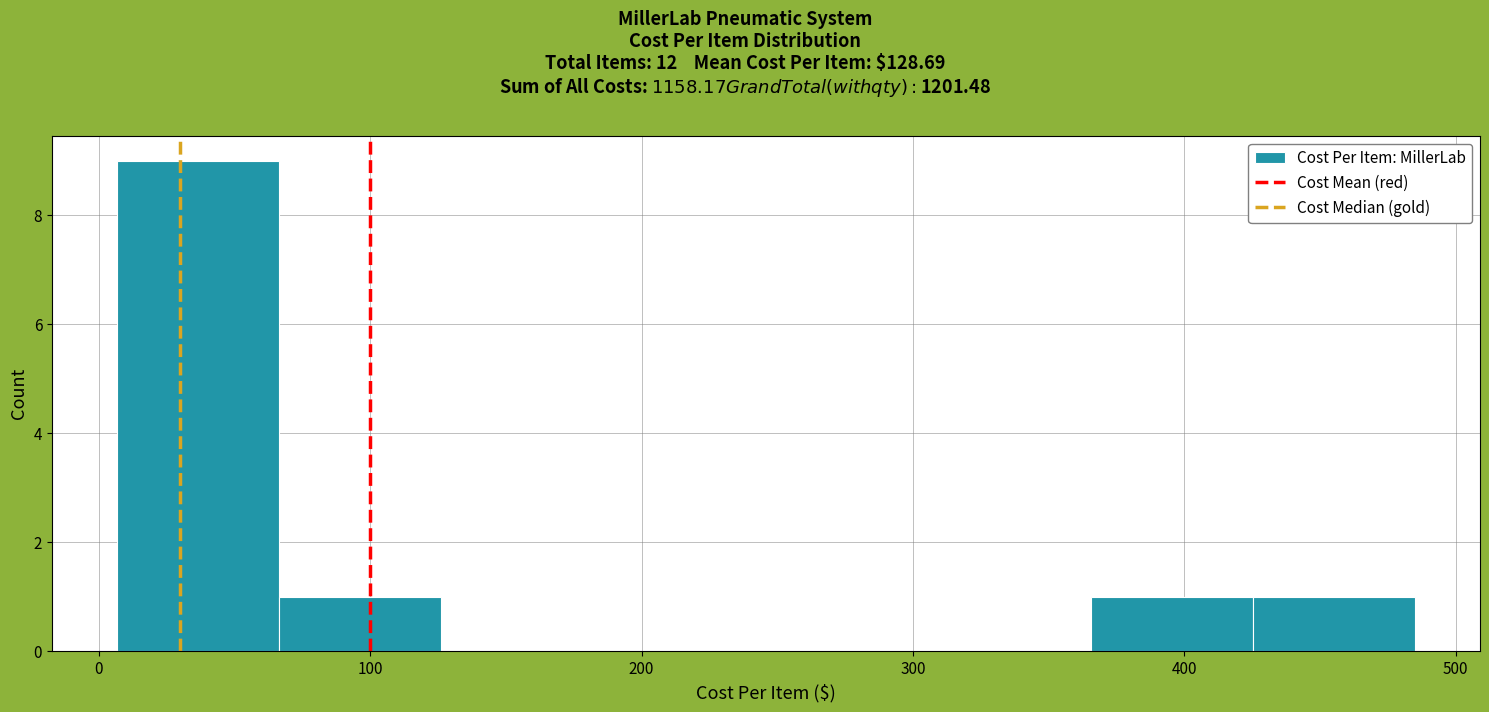

Reading left to right, transcribe this chart: for each bar, give the range it covers on the x-axis and its height. Neither the bar edges nor the heights are printed on the chart, so give them approximately, as read against the axes.

10 to 70: 9
70 to 130: 1
130 to 190: 0
190 to 250: 0
250 to 310: 0
310 to 370: 0
370 to 430: 1
430 to 490: 1